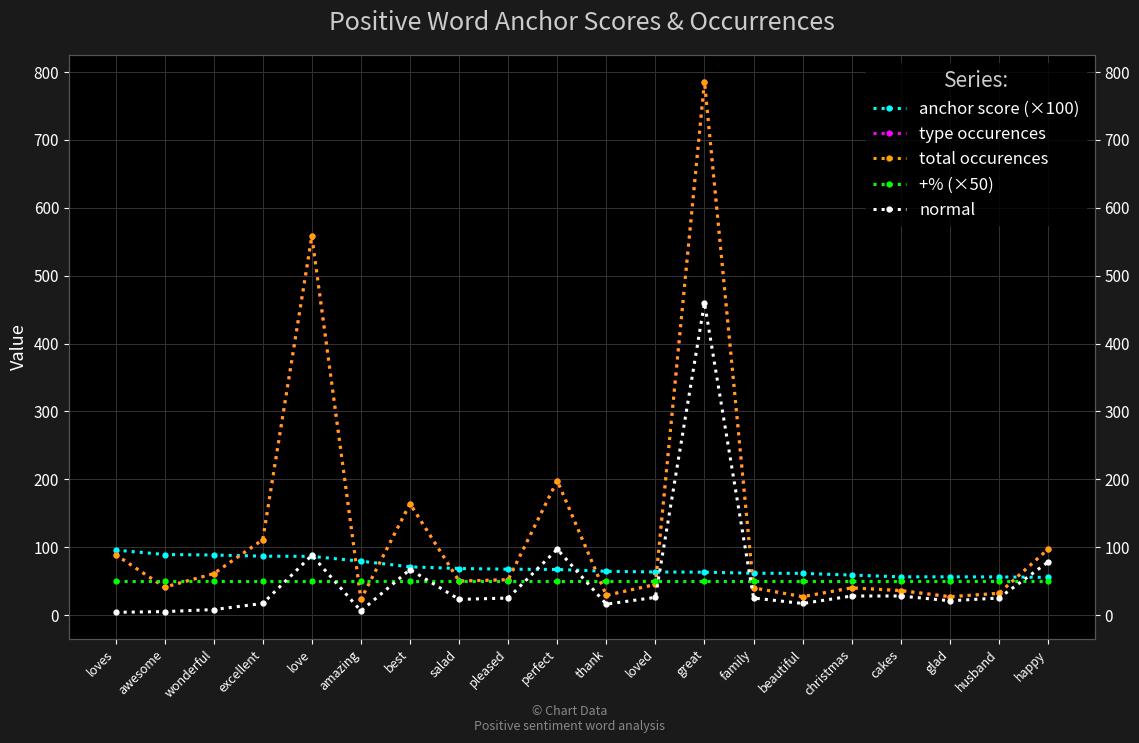

The total occurences series shows 67.9 at loved. True or false?

False